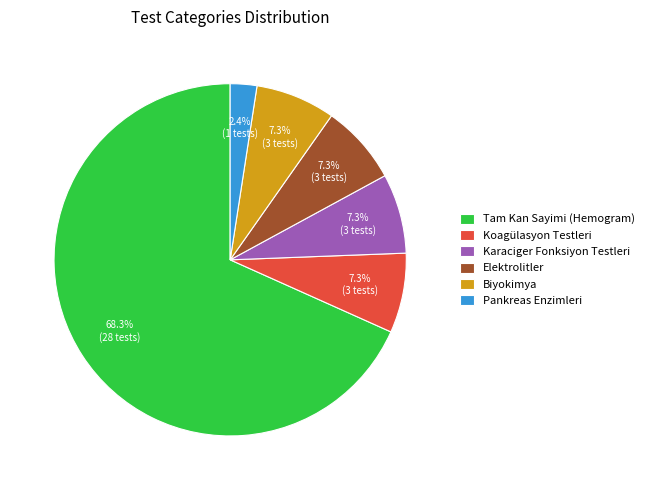

Which category has the biggest portion of the pie?

Tam Kan Sayimi (Hemogram)